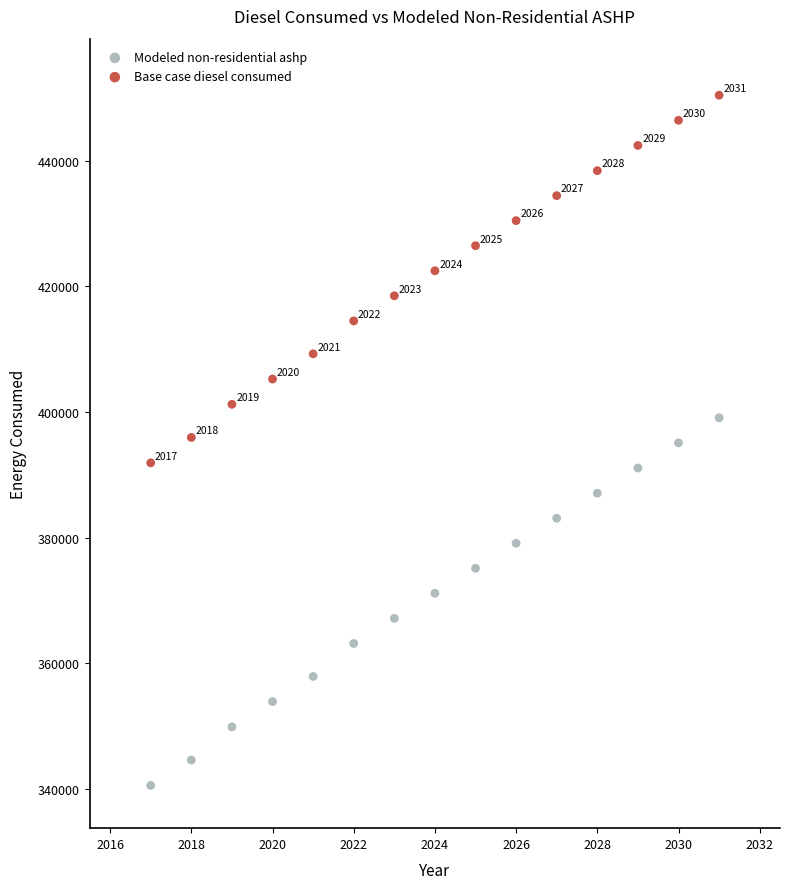

What are all the series names shown in the legend?

Modeled non-residential ashp, Base case diesel consumed